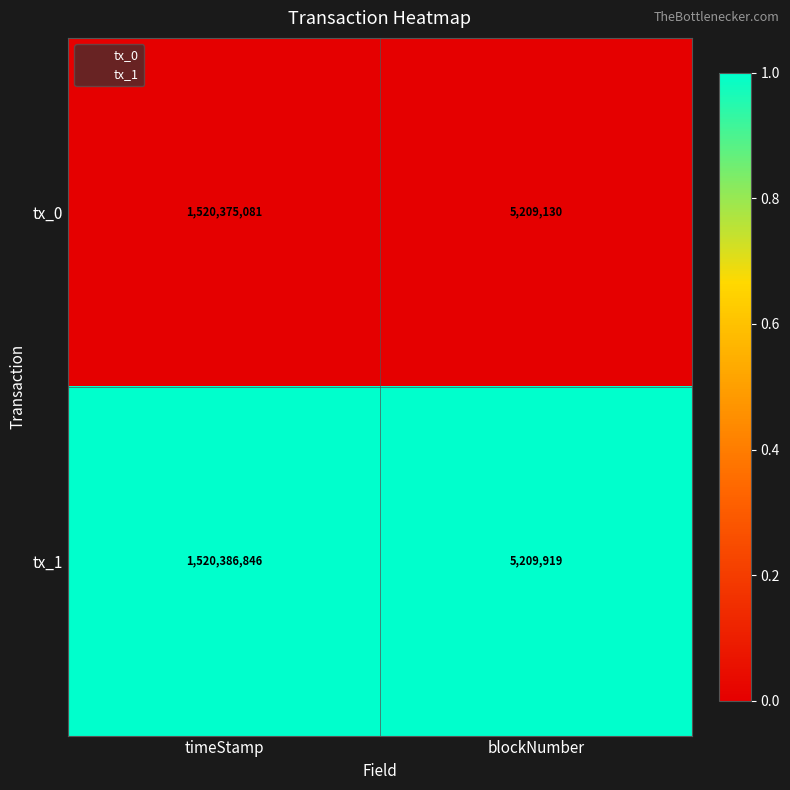

At which category is the sum across all series the highest?

timeStamp